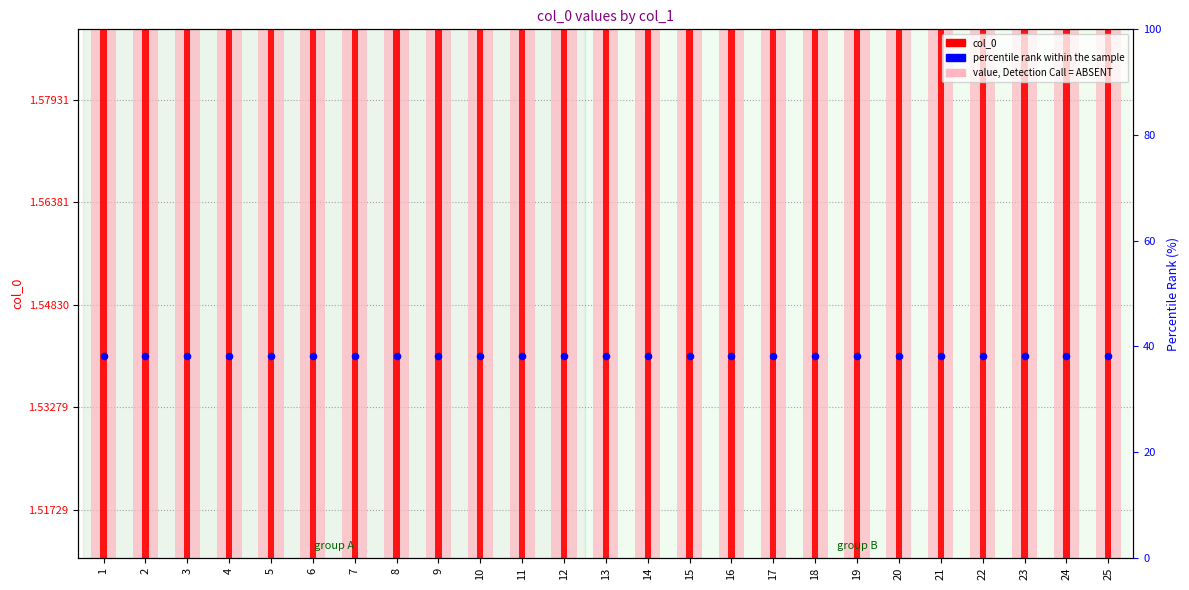

Which series has the largest total across all categories?

value, Detection Call = ABSENT